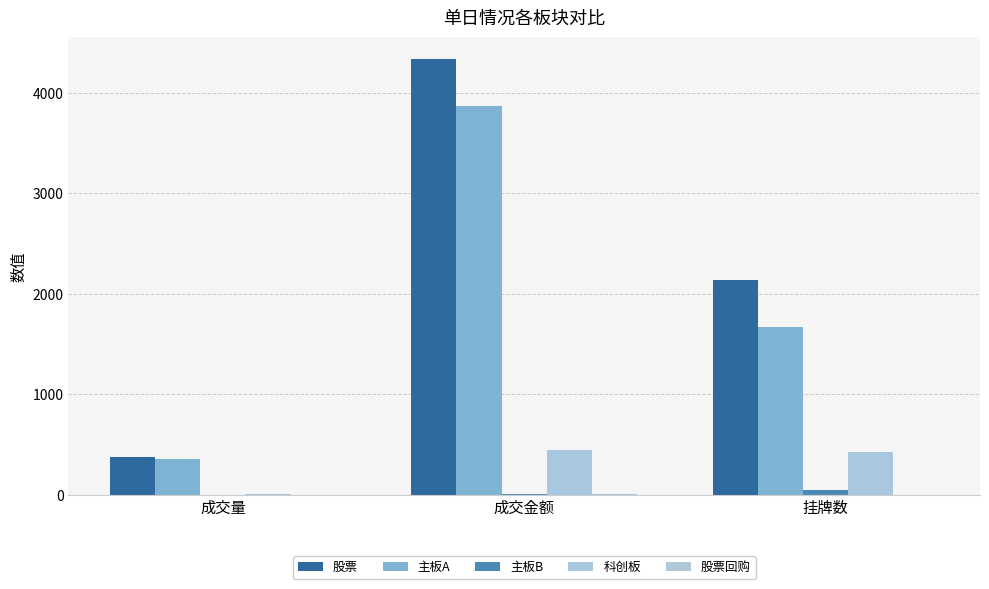

Which series has the widest spread of values?

股票